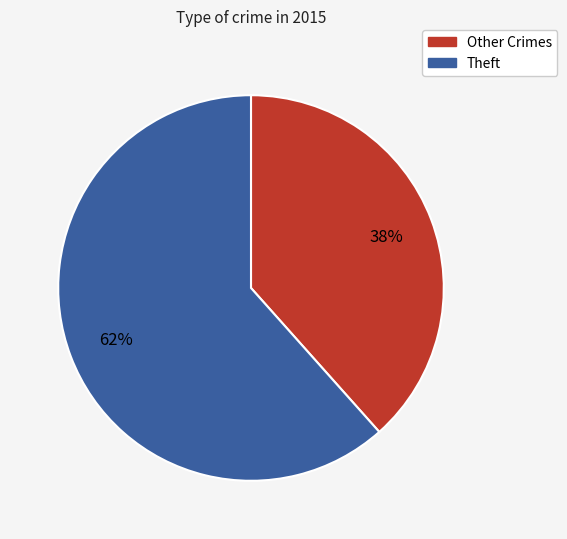

To the nearest percent, what is the average slice percentage?

50%